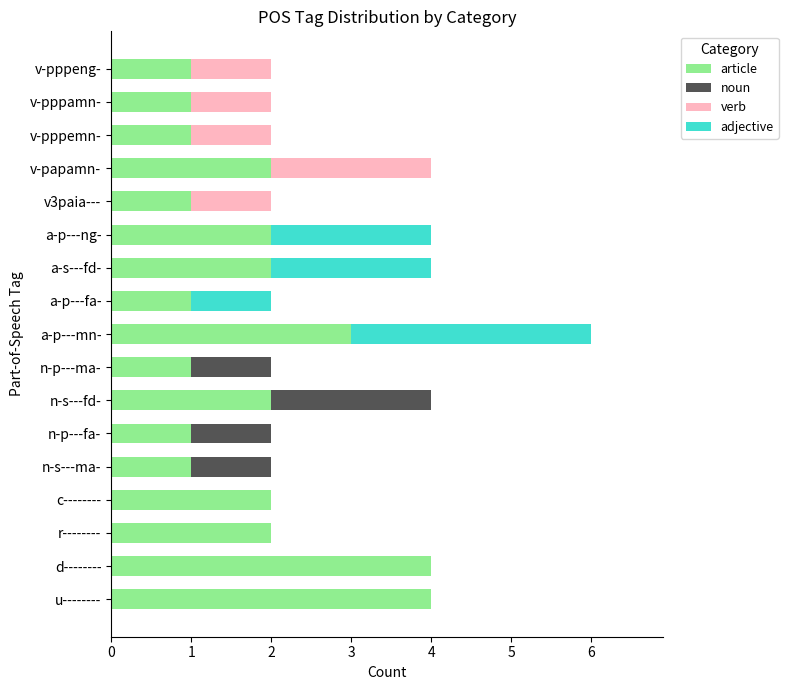

How many distinct data groups are displayed?

4